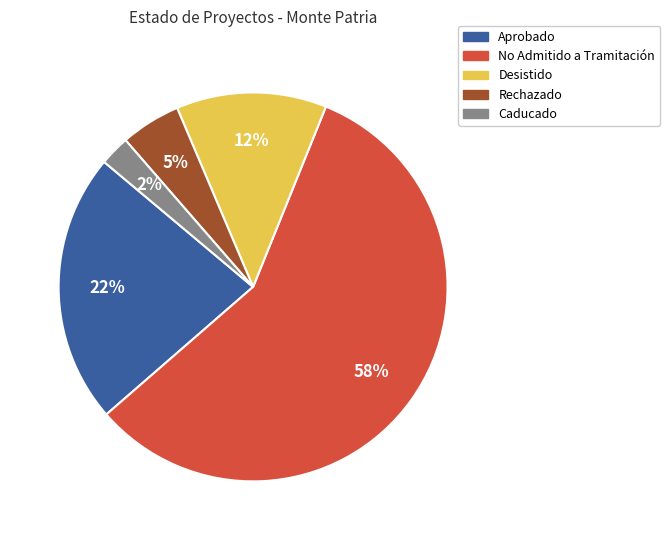

Does any single category account for the majority?

Yes